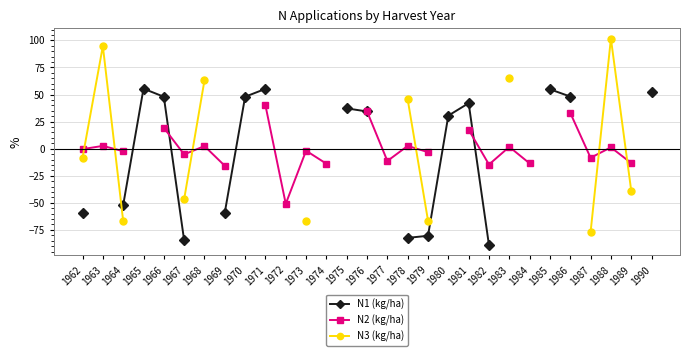

What is the minimum value shown in the chart?

-89.1